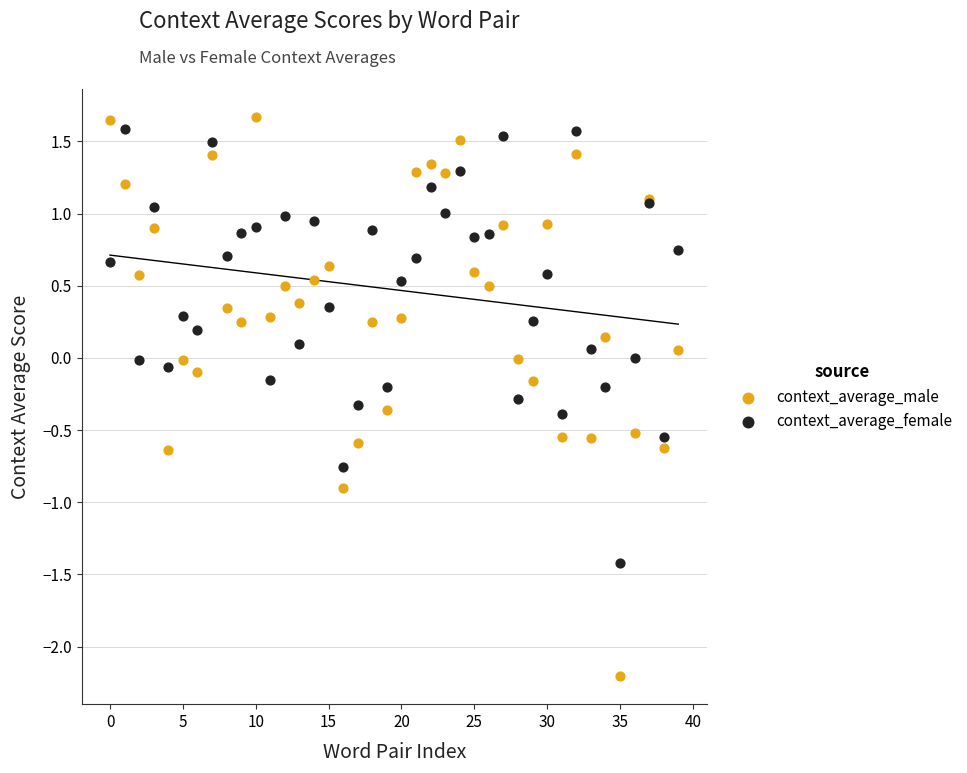

Which series contains the highest Y value?

context_average_male